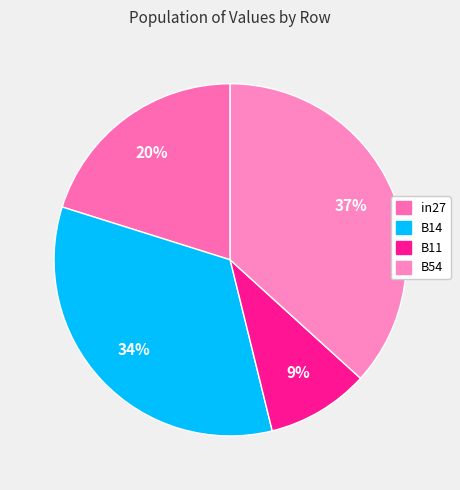

How many slices are in this pie chart?

4